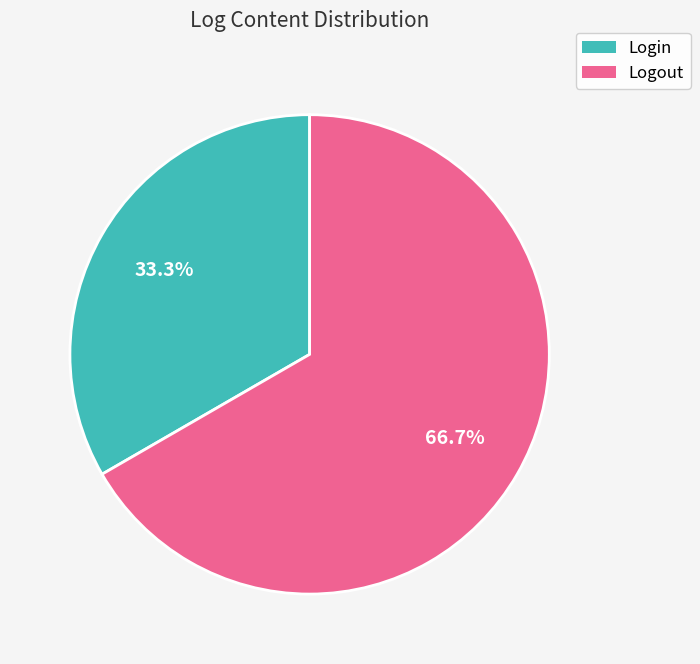

How many slices are in this pie chart?

2